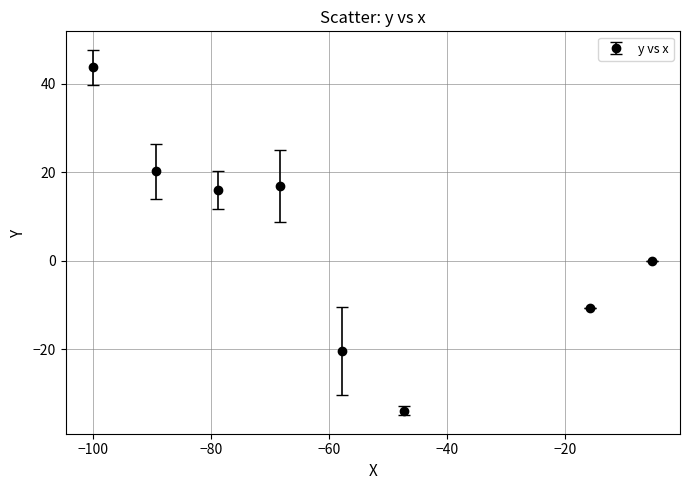

What is the minimum value shown in the chart?

-33.9